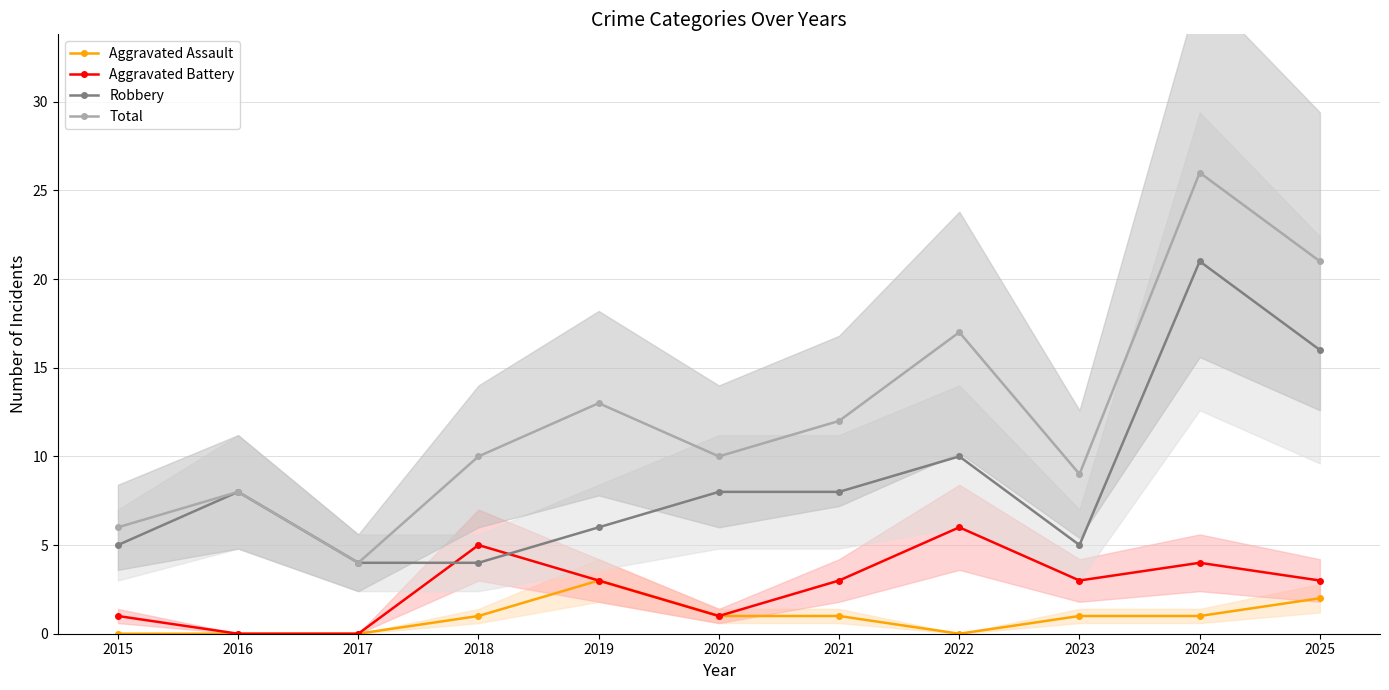

List the labels in order of Total value, smallest first.

2017, 2015, 2016, 2023, 2018, 2020, 2021, 2019, 2022, 2025, 2024